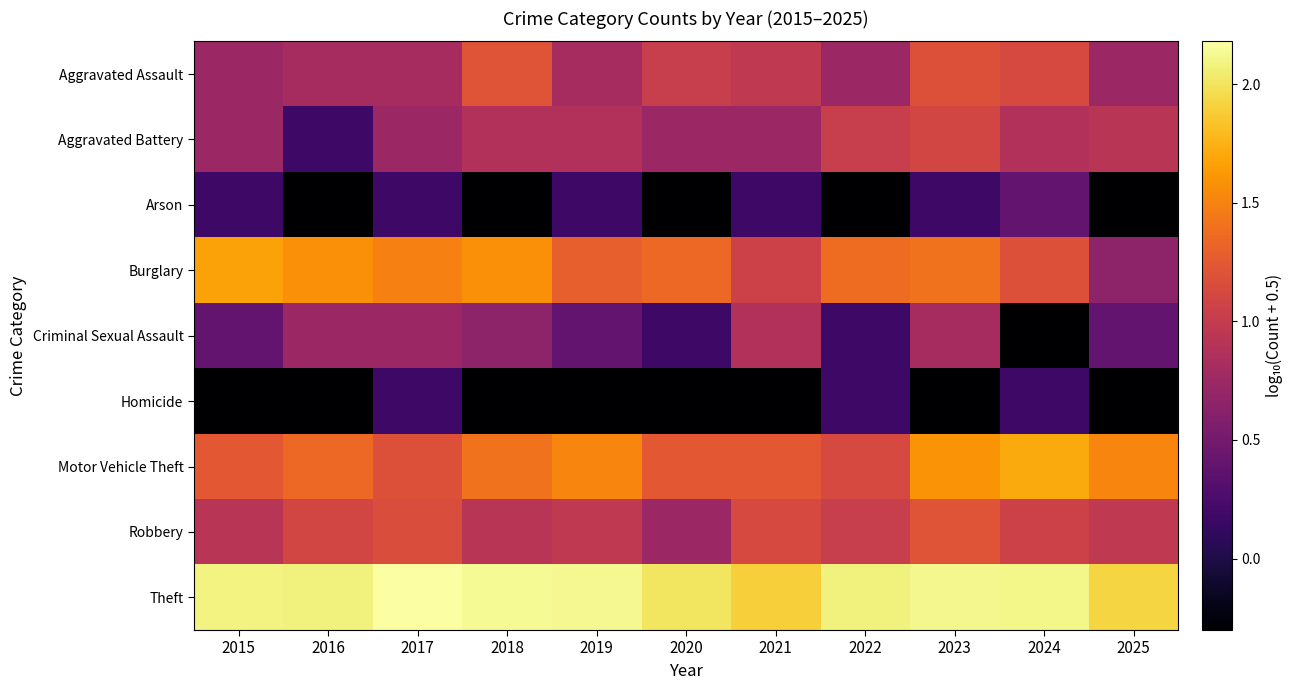

At which label is Theft closest to 2?

2020